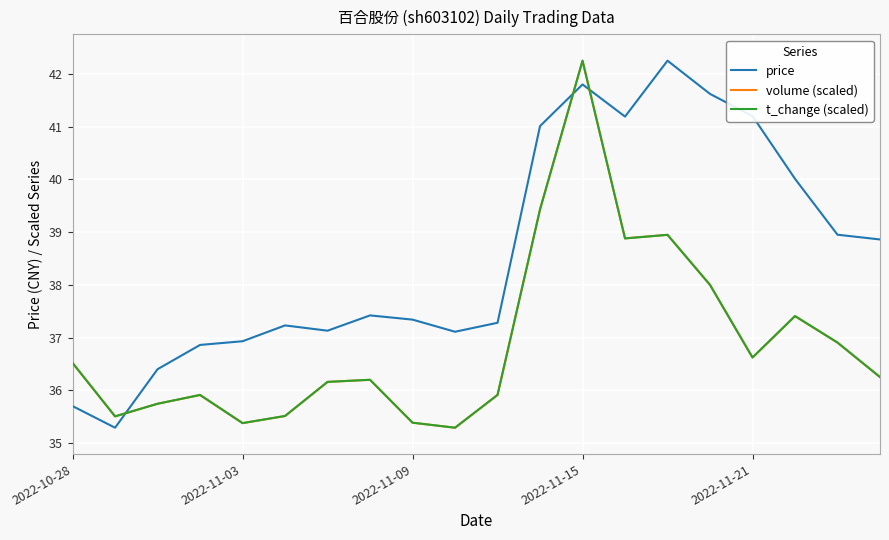

What is the smallest value displayed?

35.3